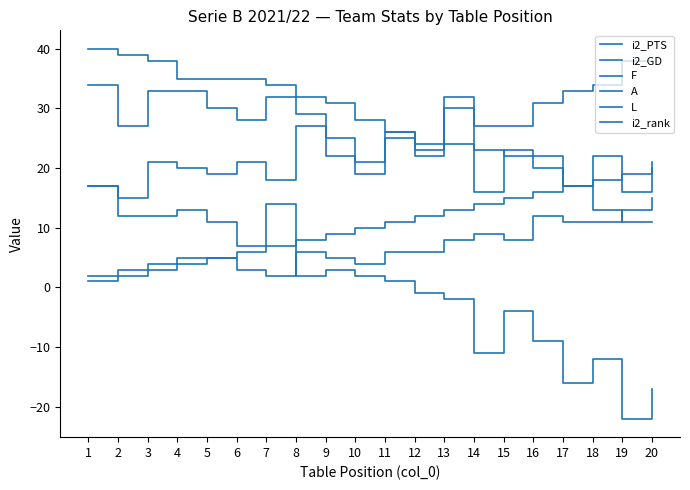

Where is F nearest to the value 25?

9